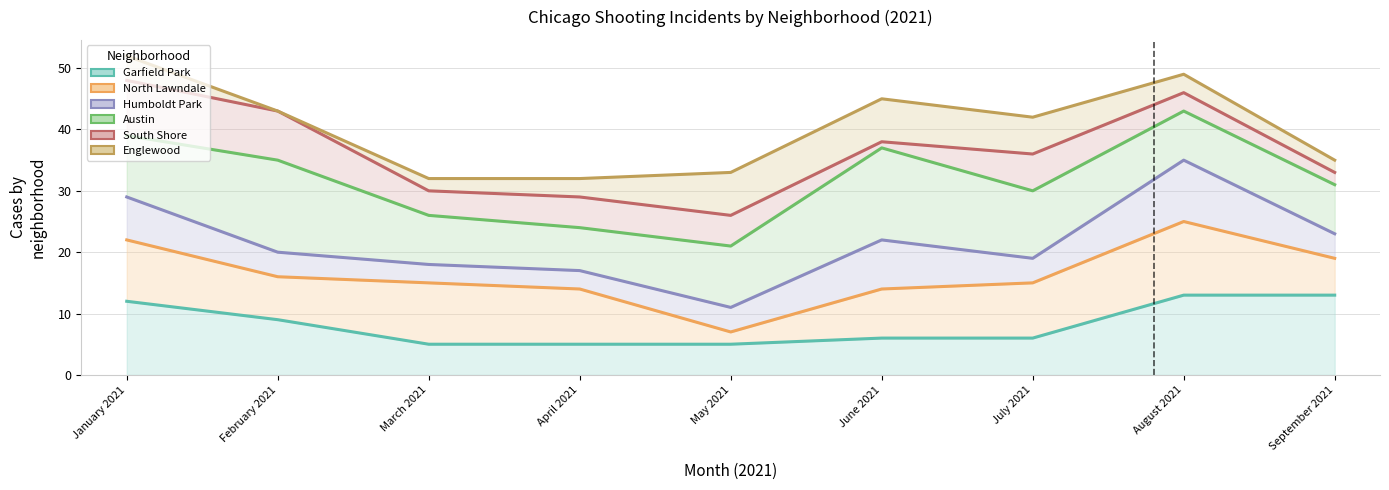

What is the difference between the maximum and second lowest values in the Humboldt Park series?

18